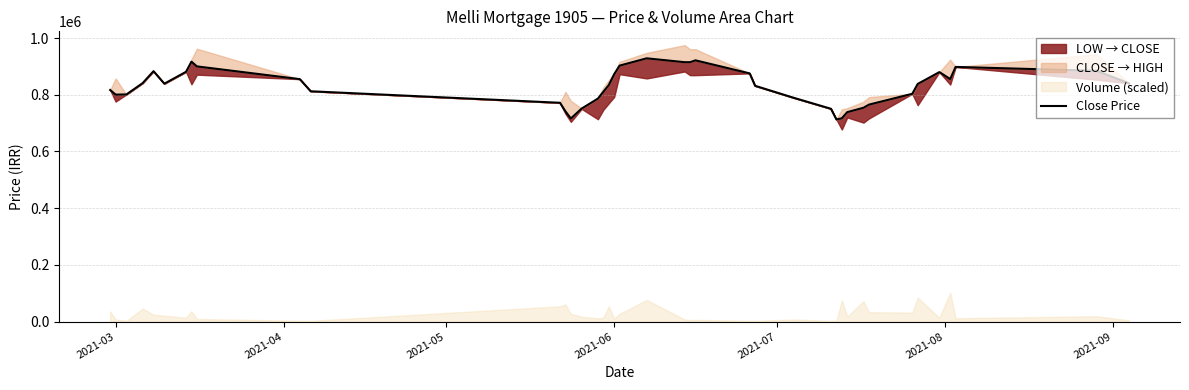

True or false: there are more than 0 points higher than both neighbors.

True